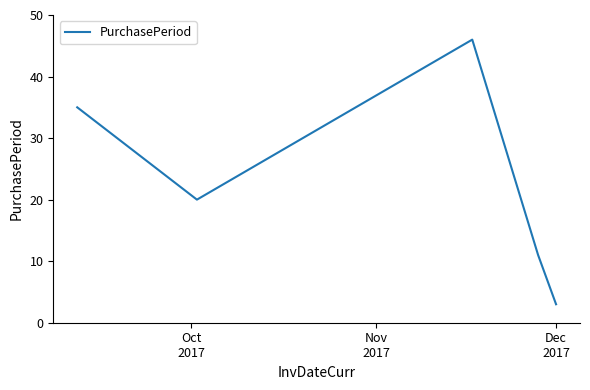

What is the greatest value displayed?

46